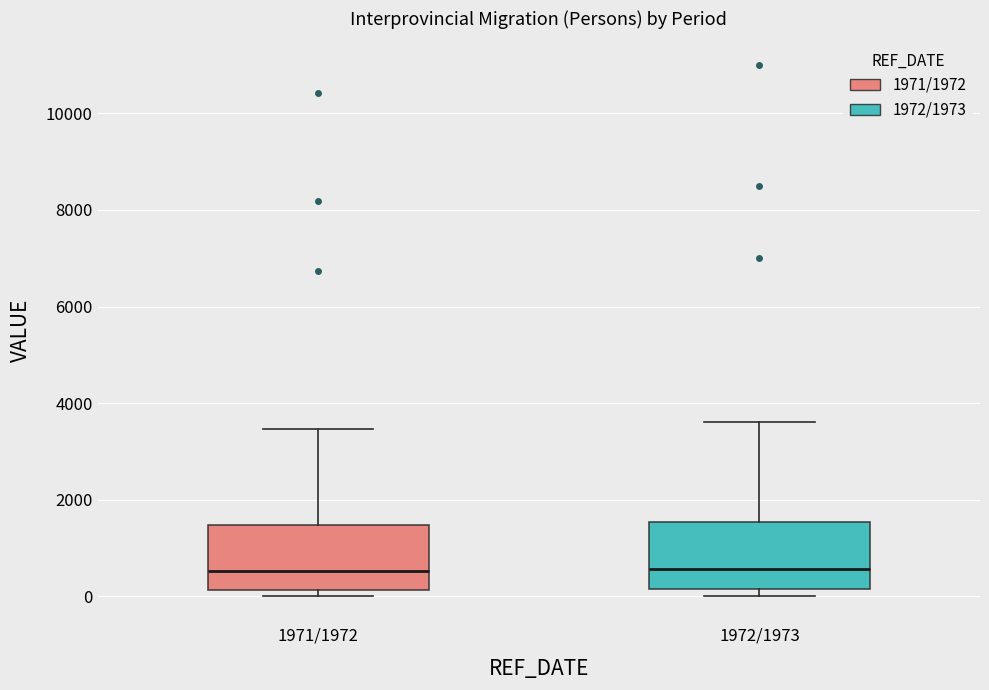

Reading left to right, transcribe this box plot: for each box, give where its median line is, the range the box spans, and where its two whiskers end, as read against the y-axis. The values are not printed on the chart, so give them approximately, as read against the axis.

1971/1972: median 600, box 200 to 1400, whiskers 0 to 3400
1972/1973: median 600, box 200 to 1600, whiskers 0 to 3600